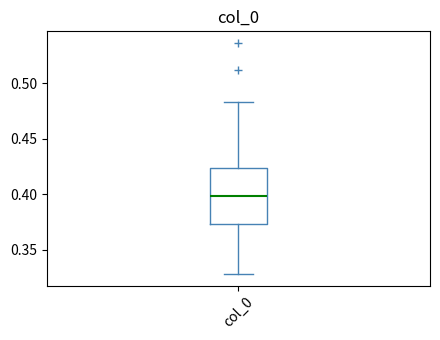

Transcribe this box plot: give where the median line is, the range the box spans, and where the two whiskers end, as read against the y-axis. The values are not printed on the chart, so give them approximately, as read against the axis.

median 0.400, box 0.375 to 0.425, whiskers 0.330 to 0.485